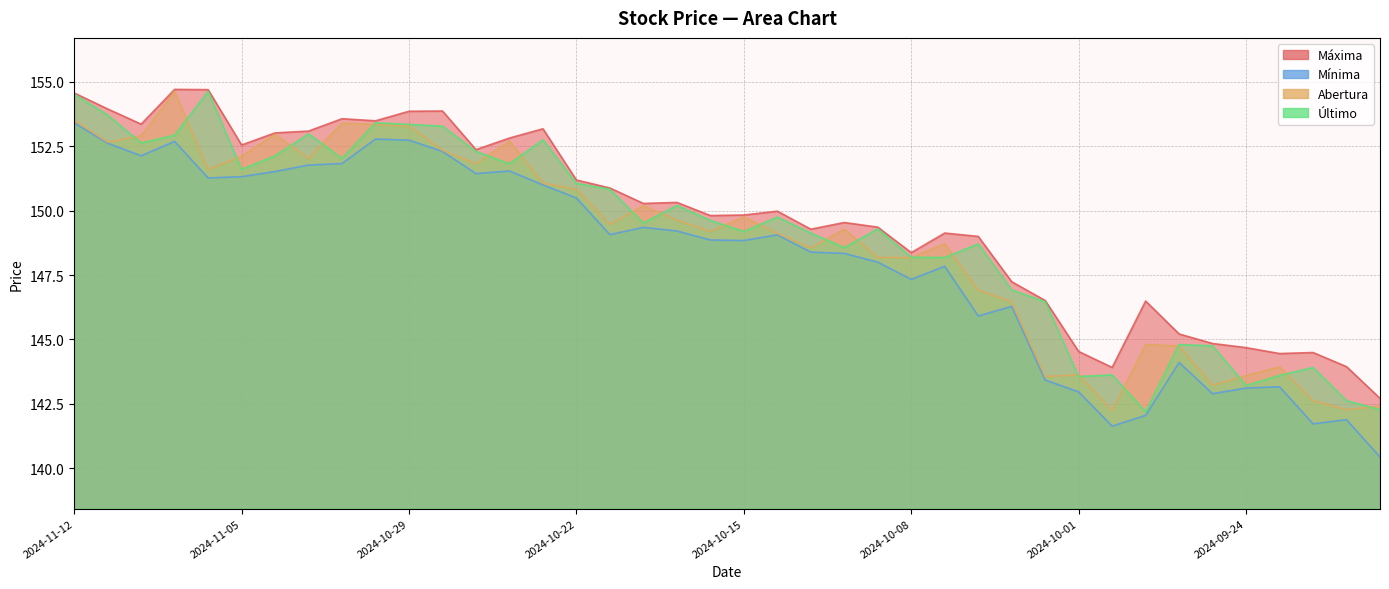

What are all the series names shown in the legend?

Máxima, Mínima, Abertura, Último